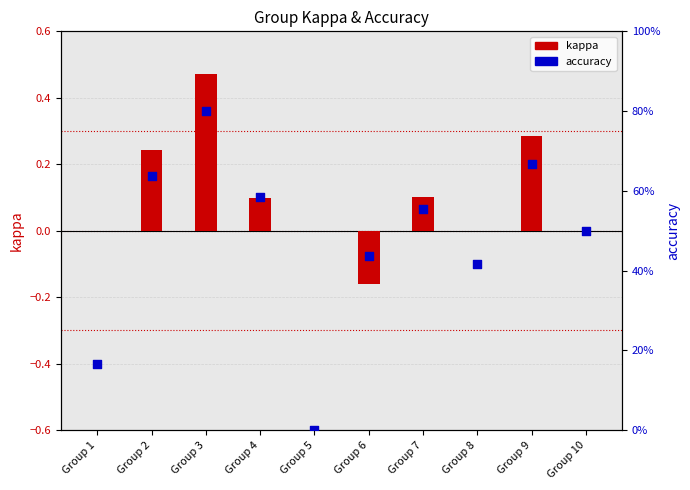

Which series contains the highest Y value?

accuracy